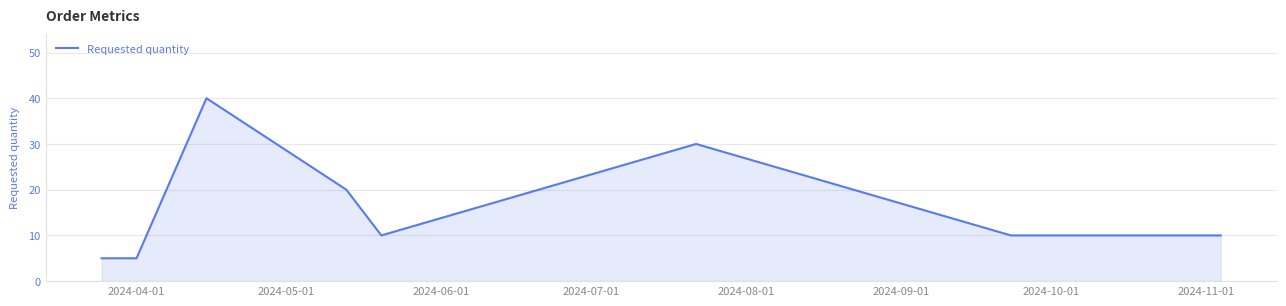

What is the smallest value displayed?

5